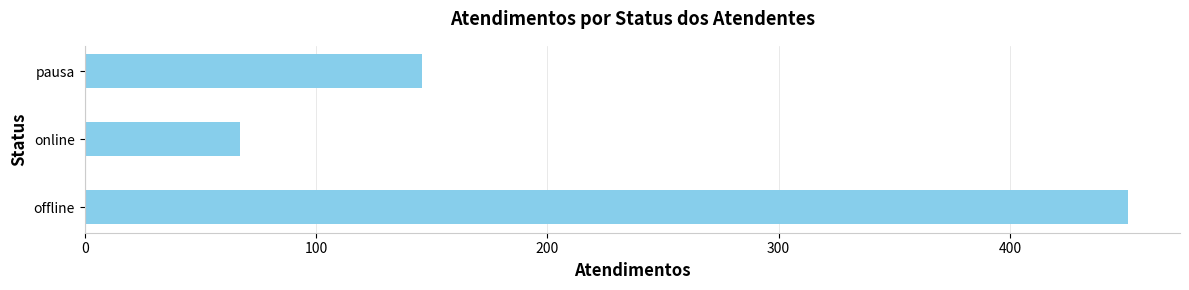

Which category has the lowest value across all series?

online